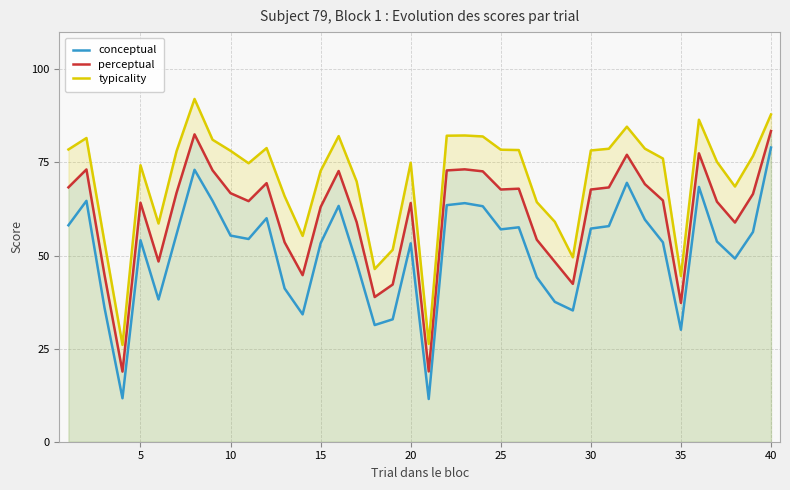

Rank the series by their average value, from highest to lowest.

typicality, perceptual, conceptual